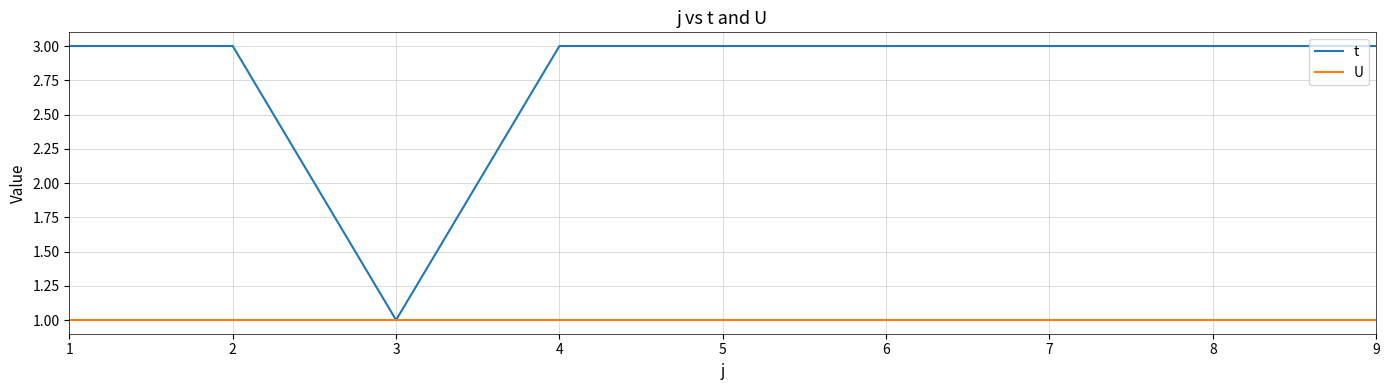

Count the number of categories in the chart.

9